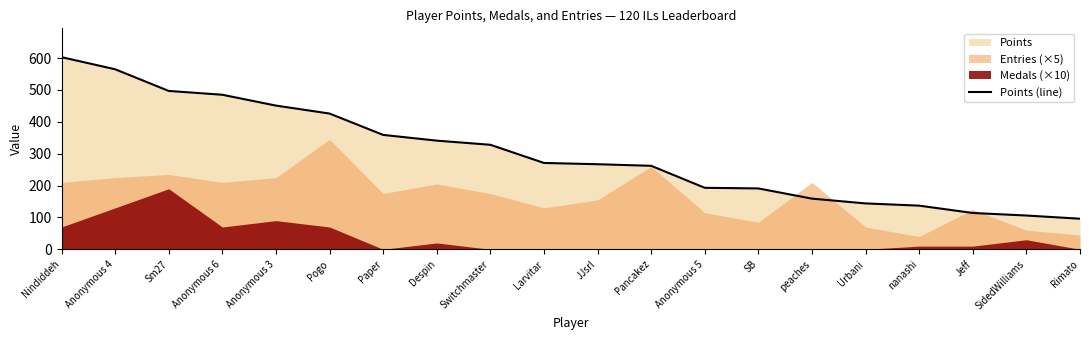

True or false: the data has more than 0 interior local peaks.

False